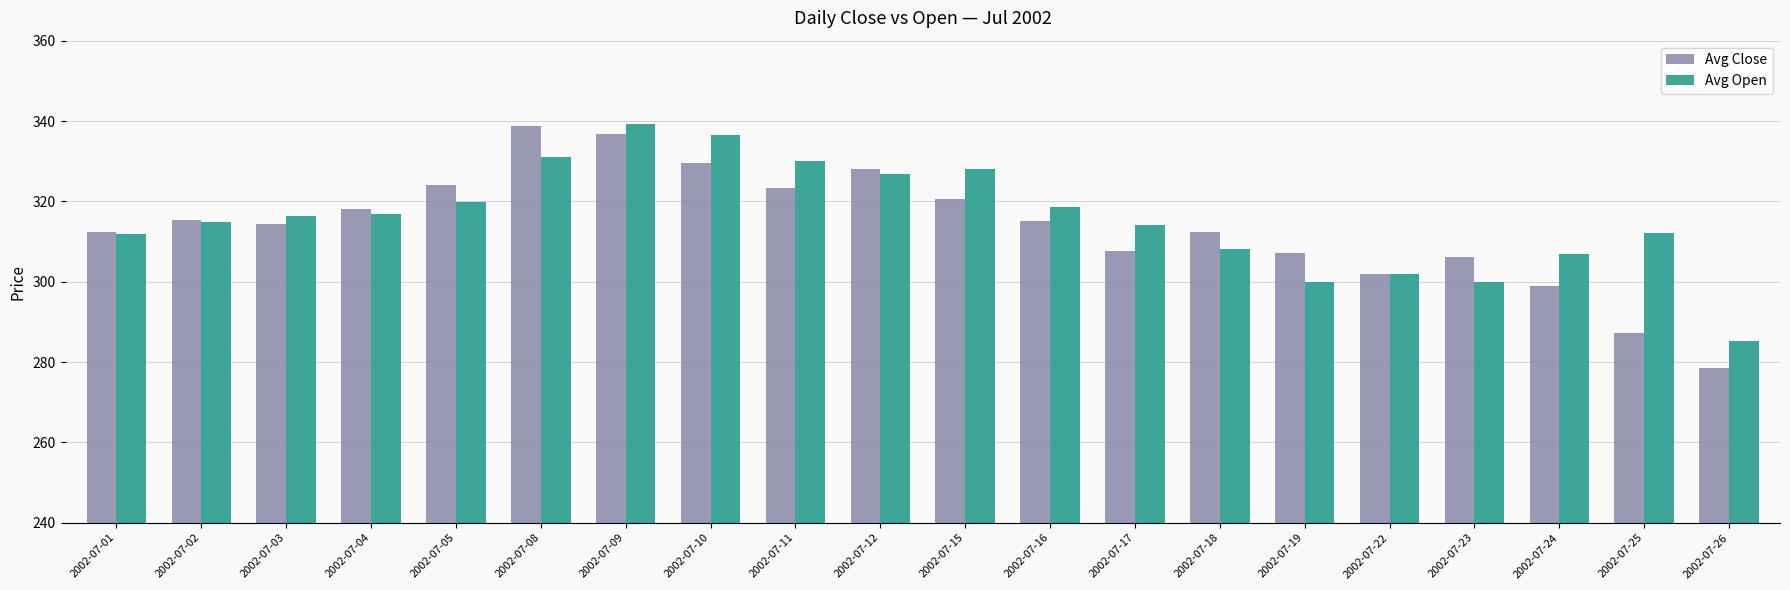

How many distinct data groups are displayed?

2